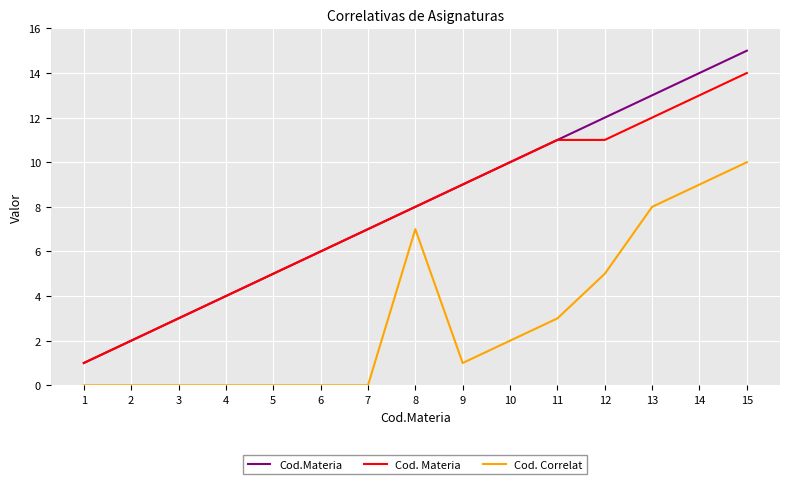

What is the sum of all Cod. Materia values?

116